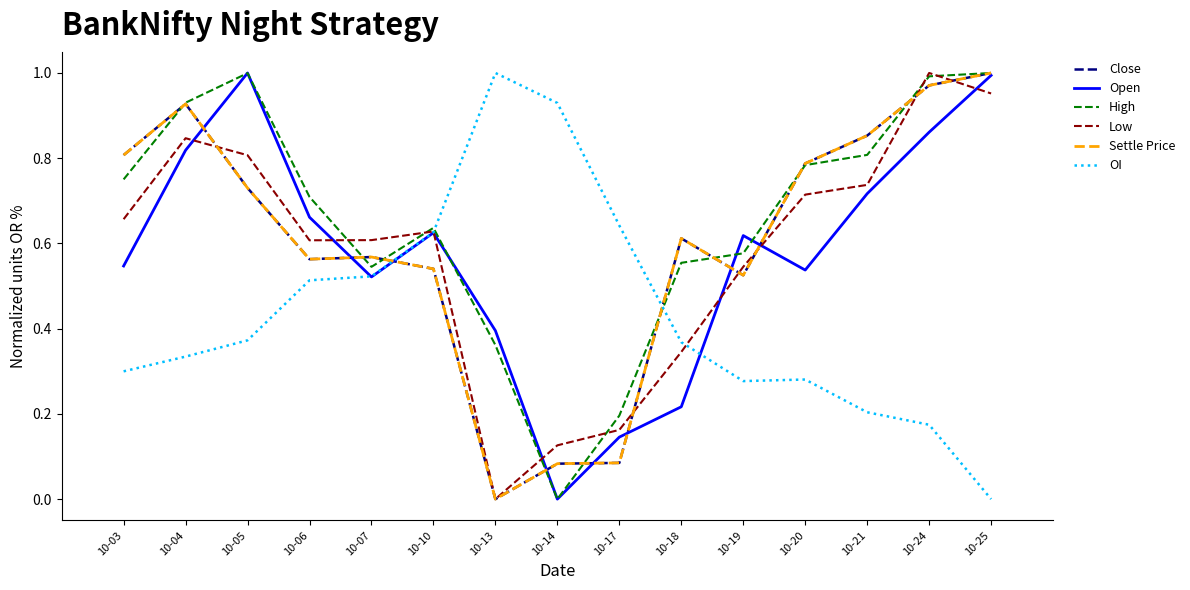

Is this an area chart (filled region under the line)?

No